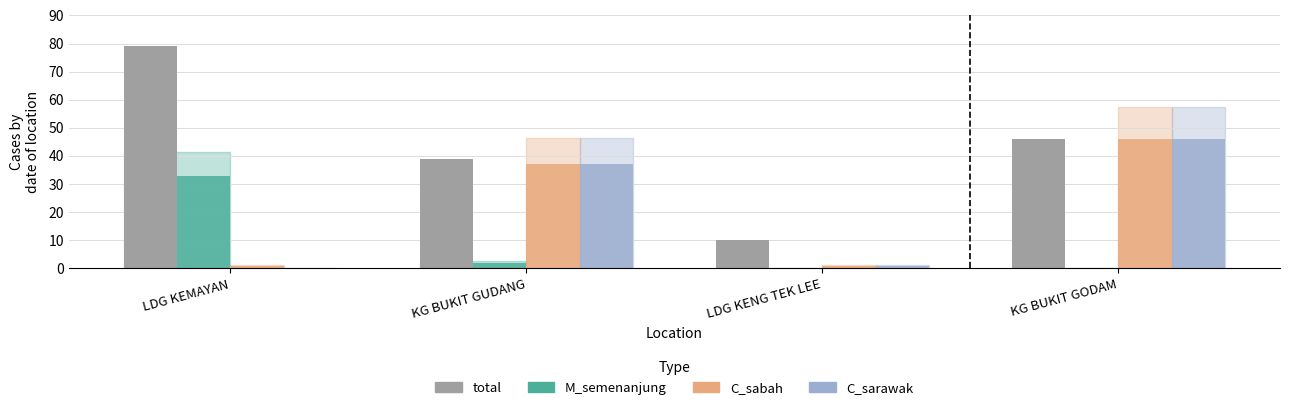

Reading right to left, list all the values displayed in this chart.

total: 46	10	39	79
M_semenanjung: 0	0	2	33
C_sabah: 46	1	37	1
C_sarawak: 46	1	37	0